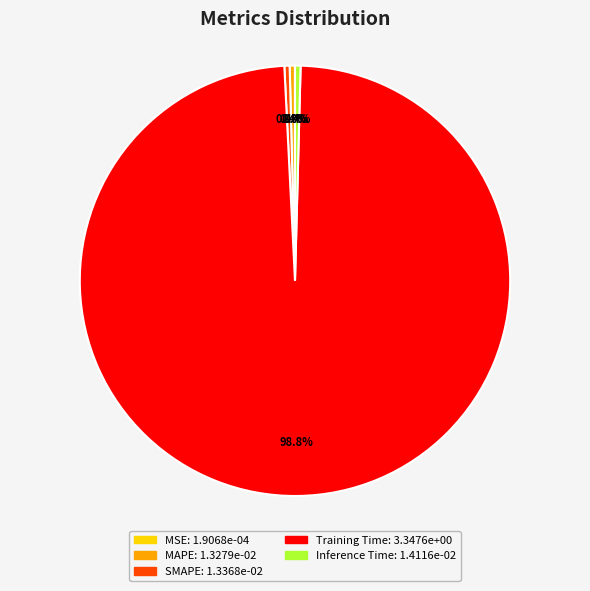

Which slice represents more than half of the pie?

Training Time